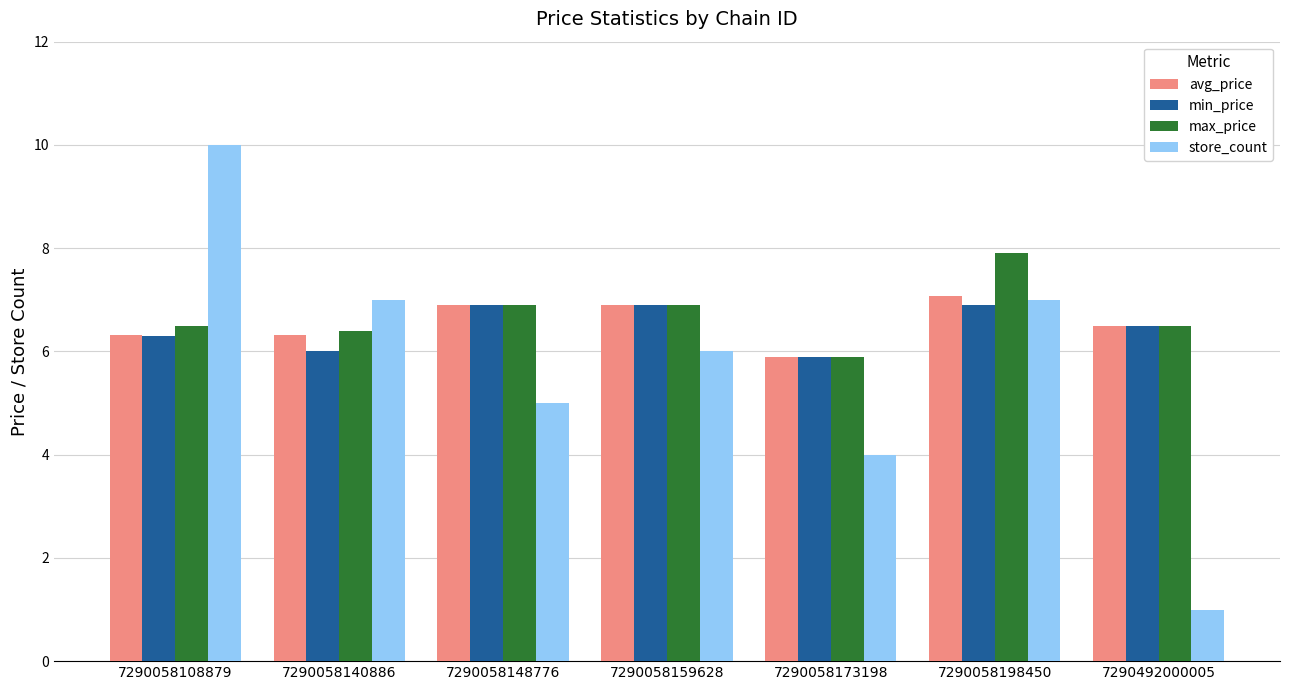

Reading right to left, list all the values displayed in this chart.

avg_price: 6.5	7.1	5.9	6.9	6.9	6.3	6.3
min_price: 6.5	6.9	5.9	6.9	6.9	6.0	6.3
max_price: 6.5	7.9	5.9	6.9	6.9	6.4	6.5
store_count: 1.0	7.0	4.0	6.0	5.0	7.0	10.0